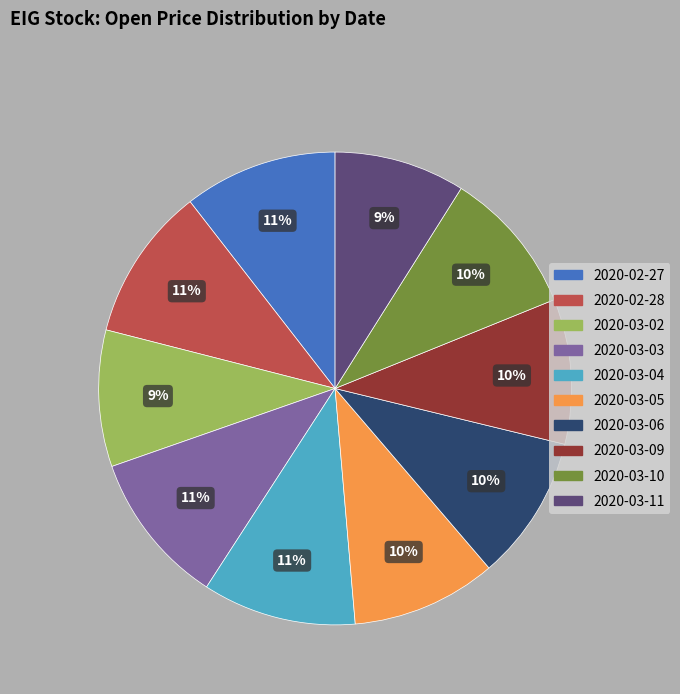

What percentage is the 2020-02-27 slice, to the nearest percent?

11%